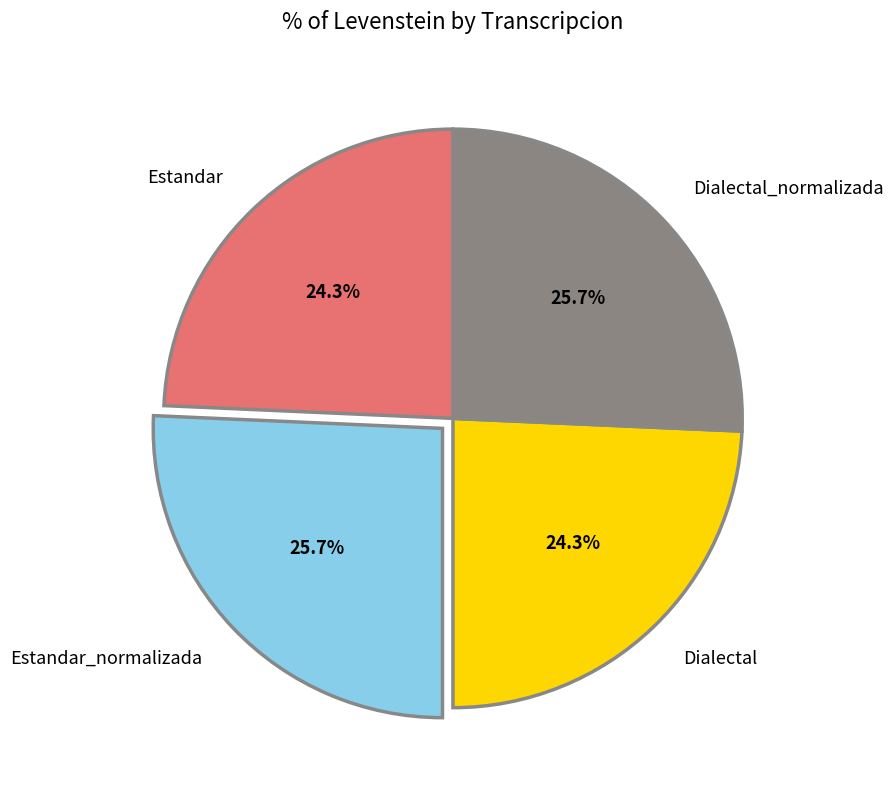

Approximately how many times larger is the value at Dialectal compared to Dialectal_normalizada?

0.9